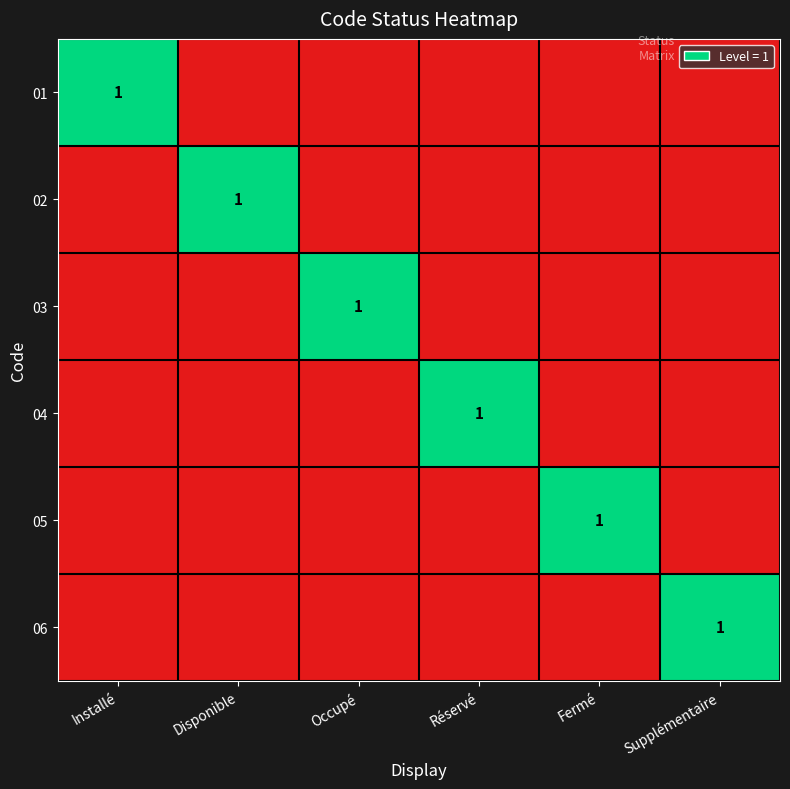

The 01 series shows 1 at Installé. True or false?

True